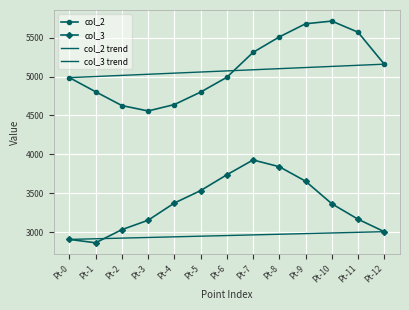

What is the minimum value shown in the chart?

2867.6